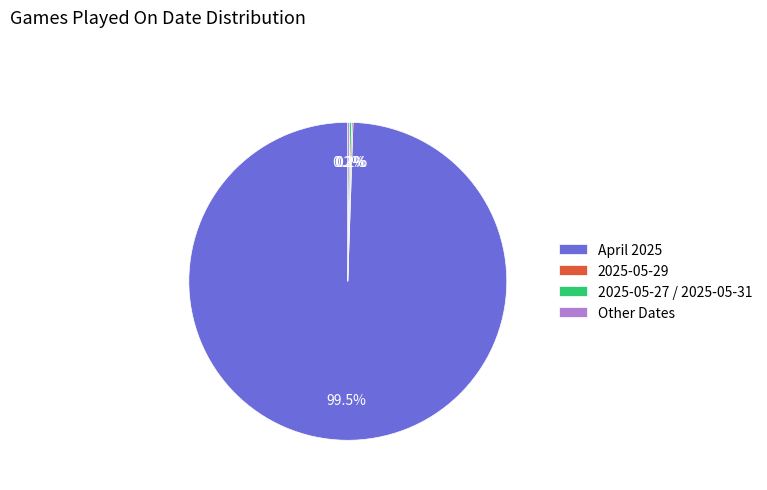

How much of the chart is everything except April 2025?

0.5%